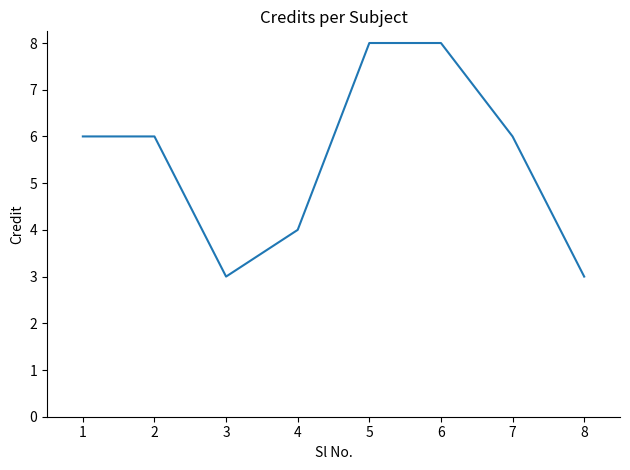

Is this an area chart (filled region under the line)?

No